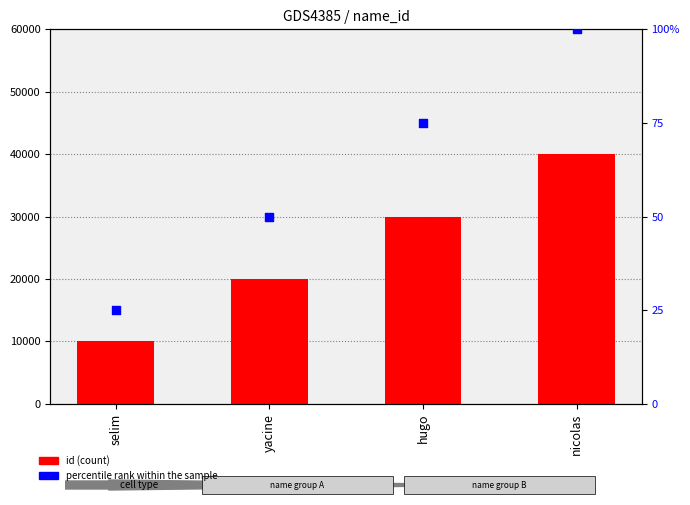

Which series reaches the maximum Y coordinate?

percentile rank within the sample